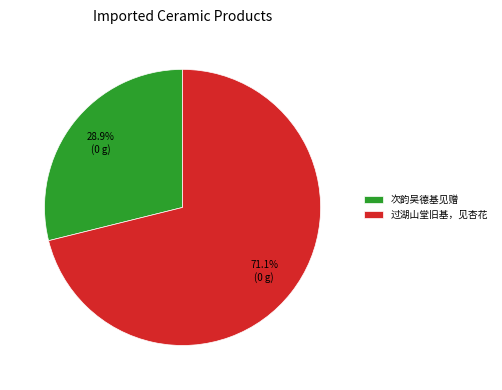

To the nearest percent, what is the difference between the largest and smallest slice percentages?

42%